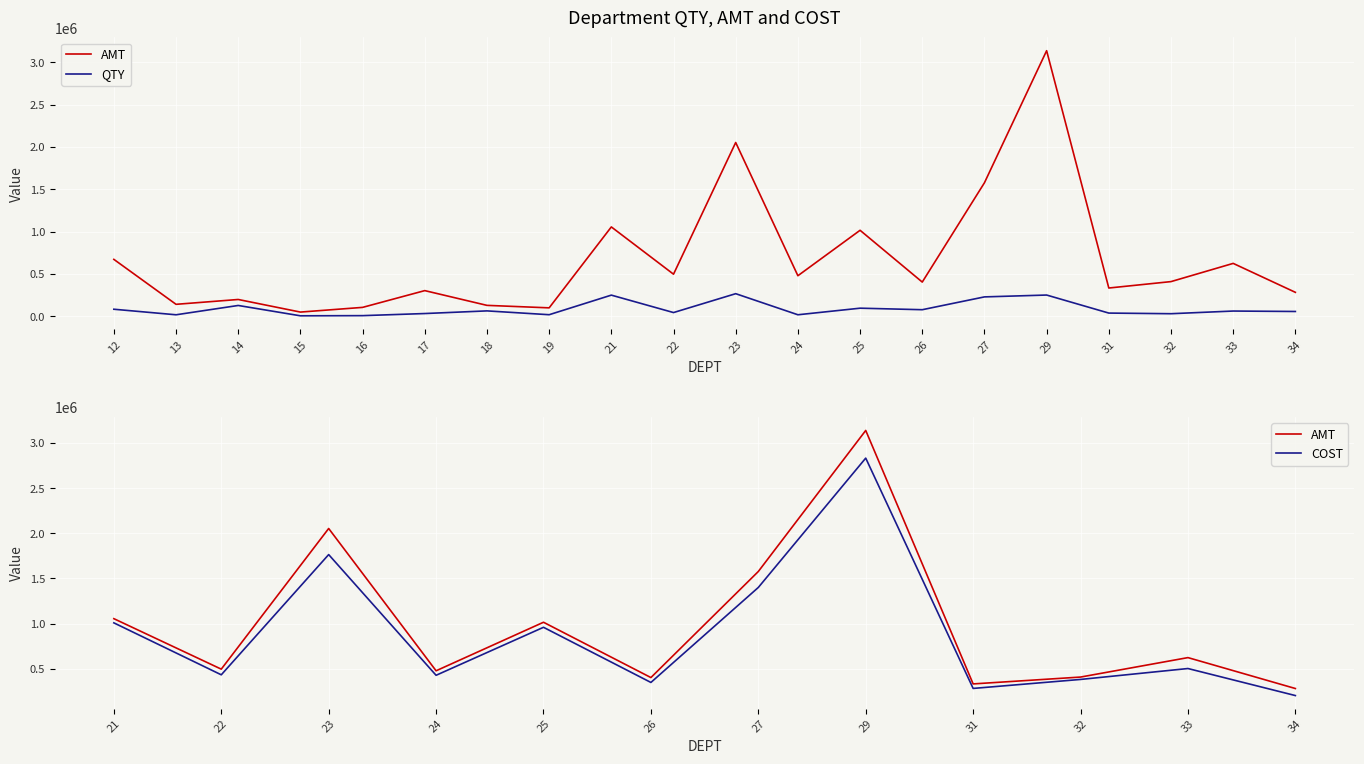

Between 21 and 17, which is larger?

21